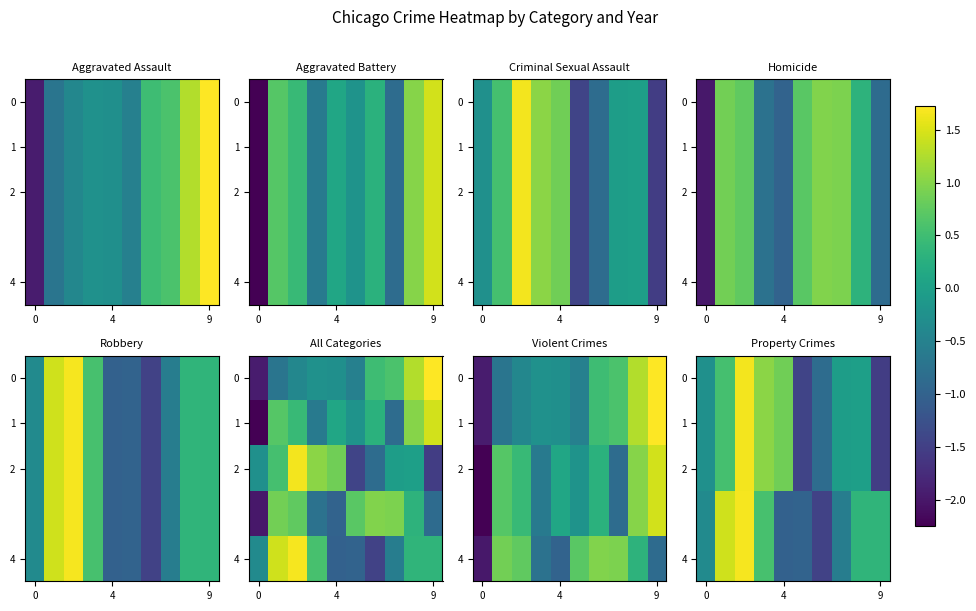

At which label does 0 reach its minimum?

9